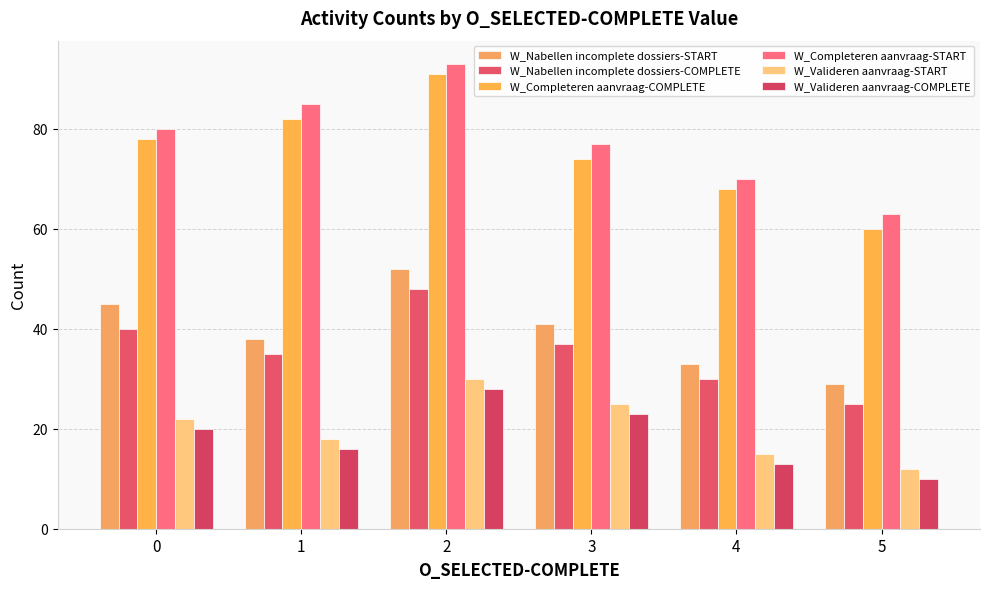

What is the value of the W_Valideren aanvraag-START bar at the 4th from the left?

25